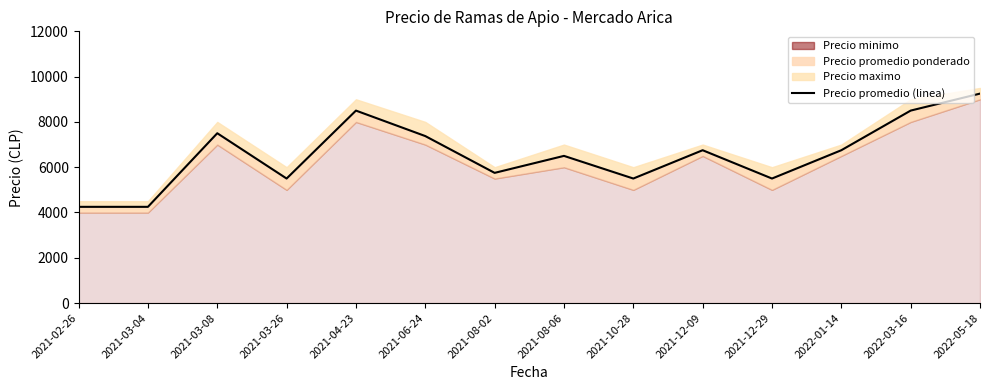

At which category does the data reach its first local peak?

2021-03-08